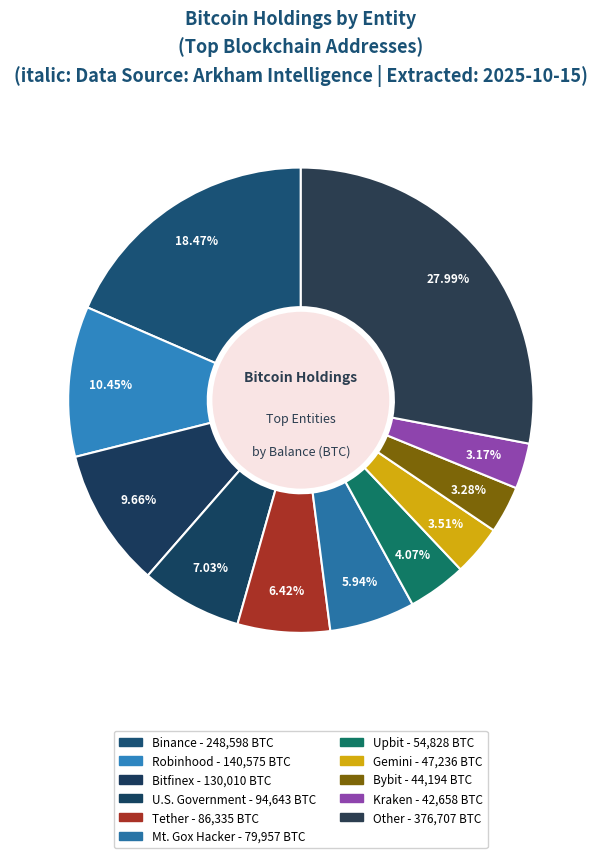

Count the number of slices in the pie.

11